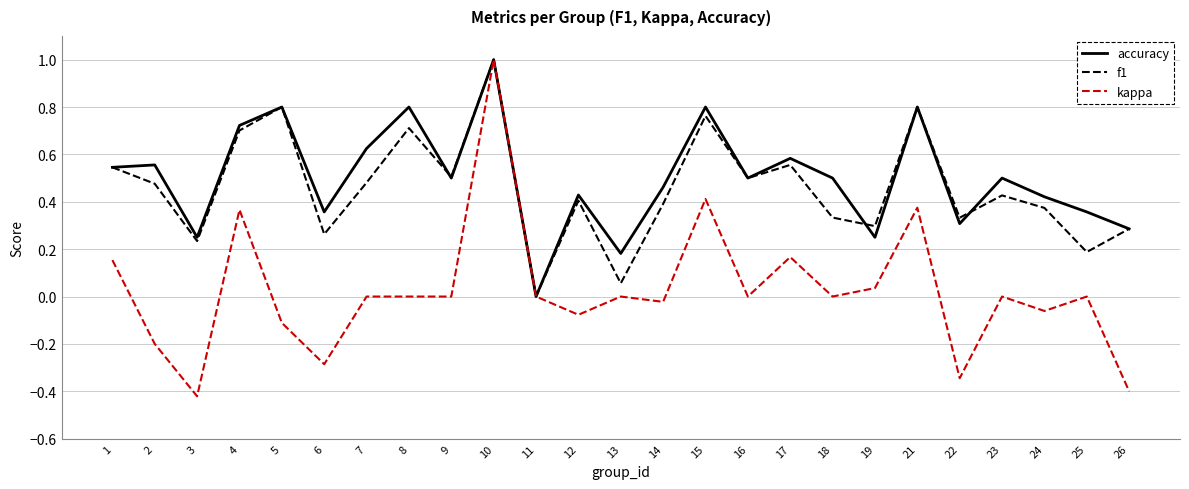

Does the chart display data point markers on the line(s)?

No